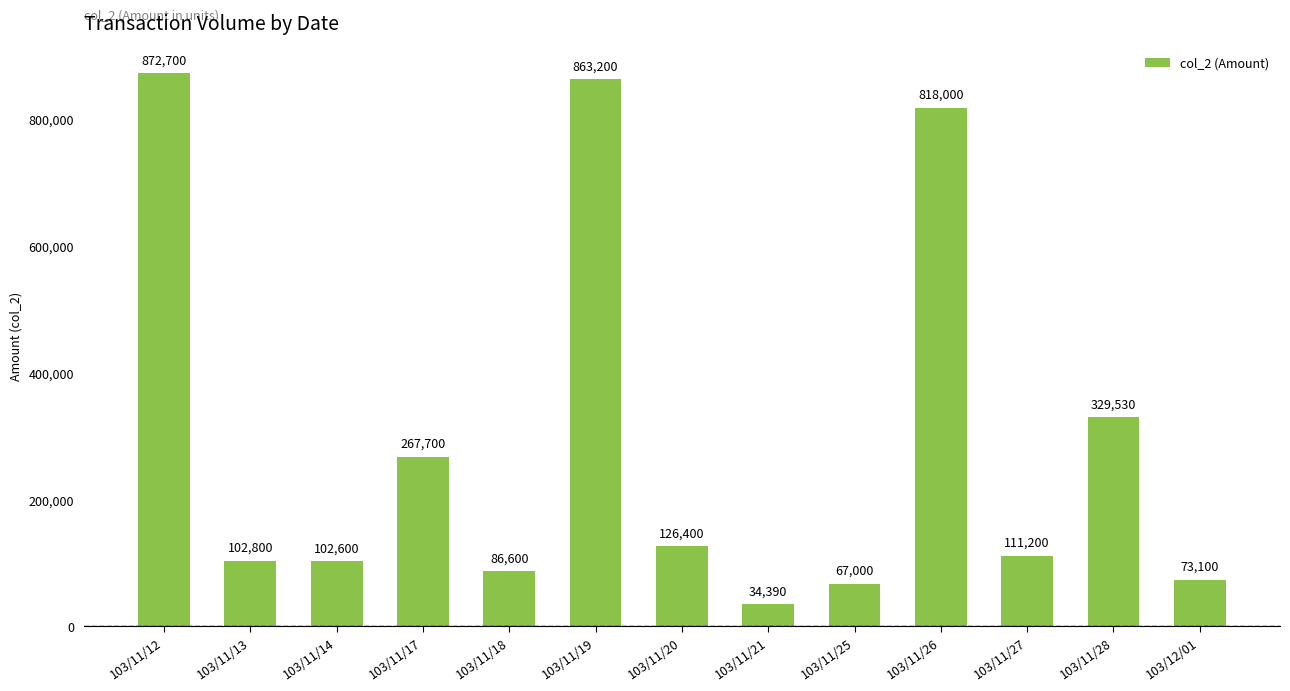

Does the chart contain any negative values?

No